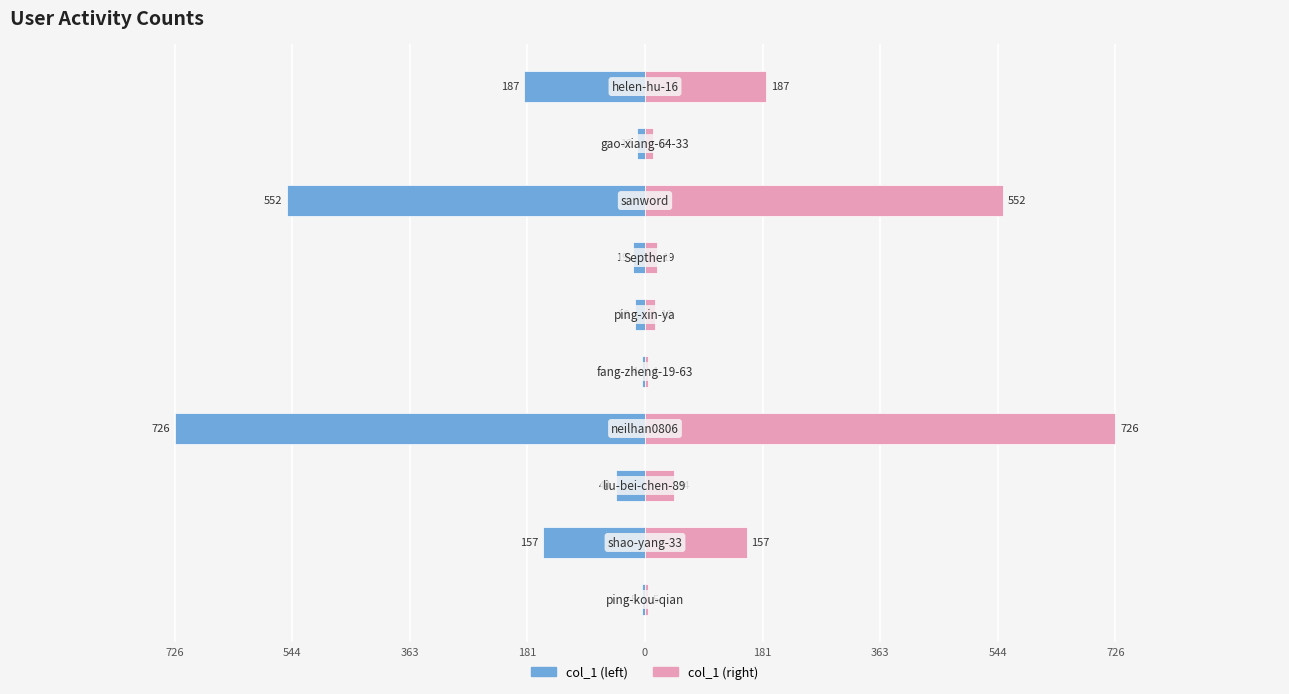

What are all the series names shown in the legend?

col_1 (left), col_1 (right)